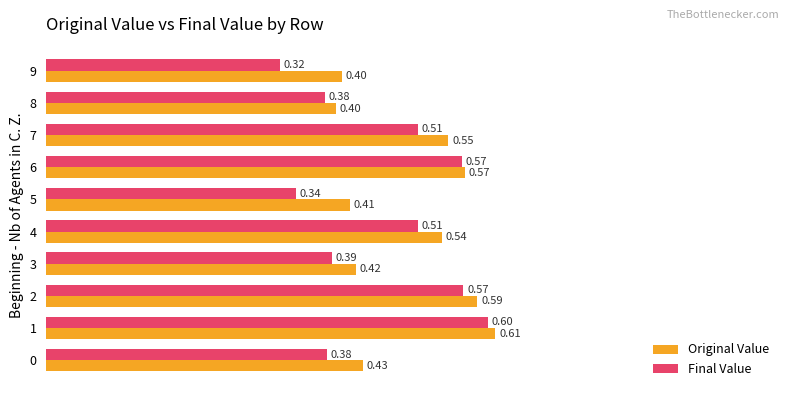

At how many categories does at least one series exceed 0?

10